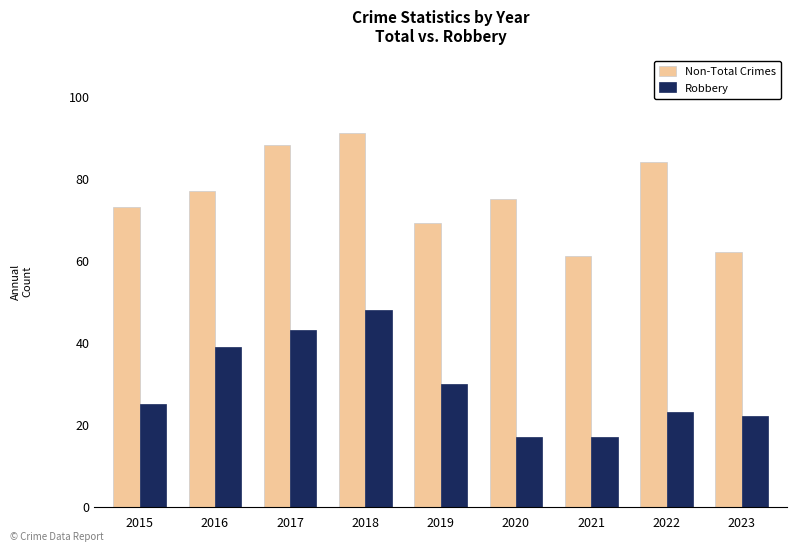

Between 2015 and 2018, which series saw the biggest shift?

Robbery